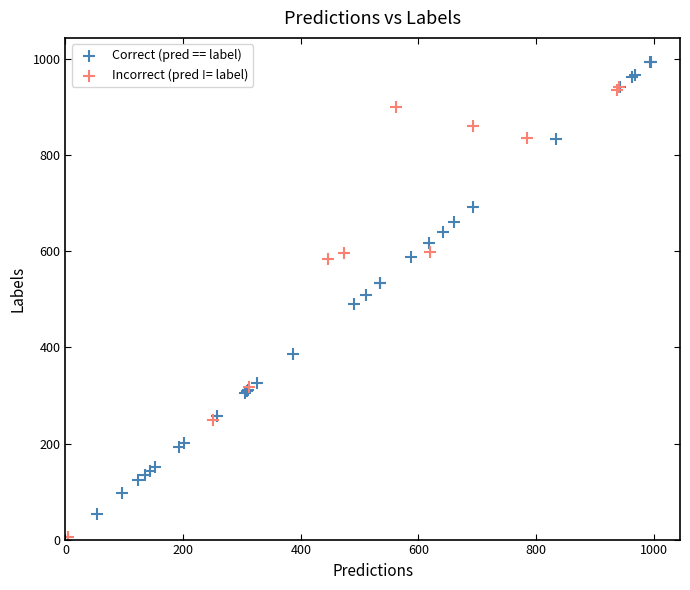

Which series reaches the maximum Y coordinate?

Correct (pred == label)